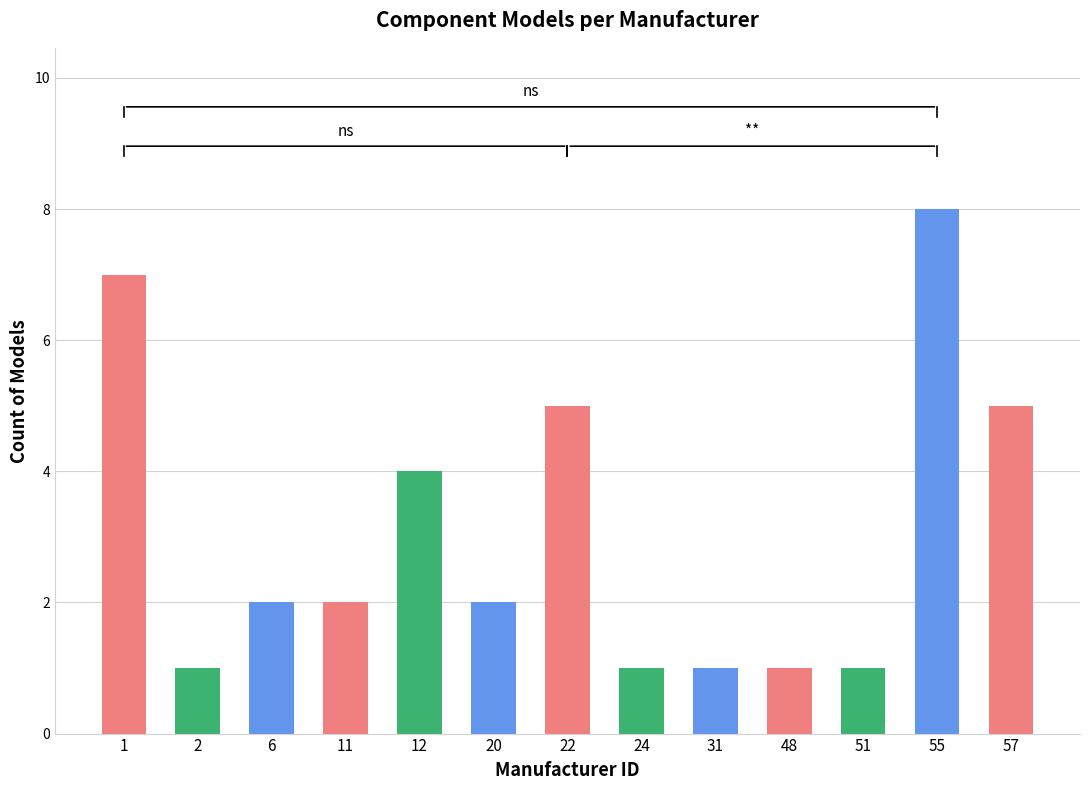

Between 12 and 1, which is larger?

1